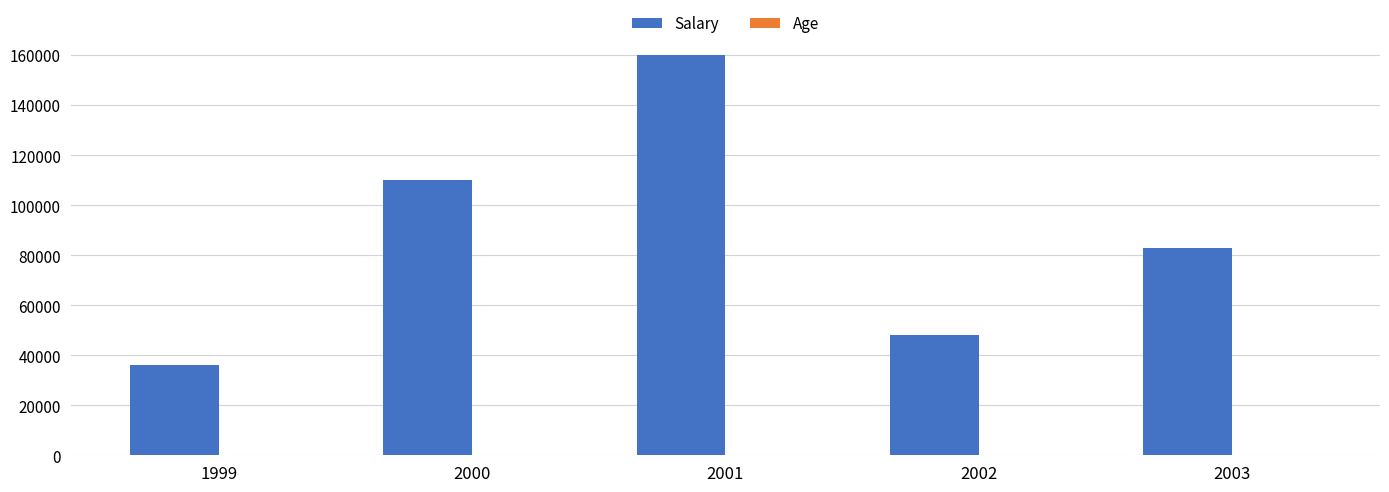

Between 2002 and 2003, which series saw the biggest shift?

Salary